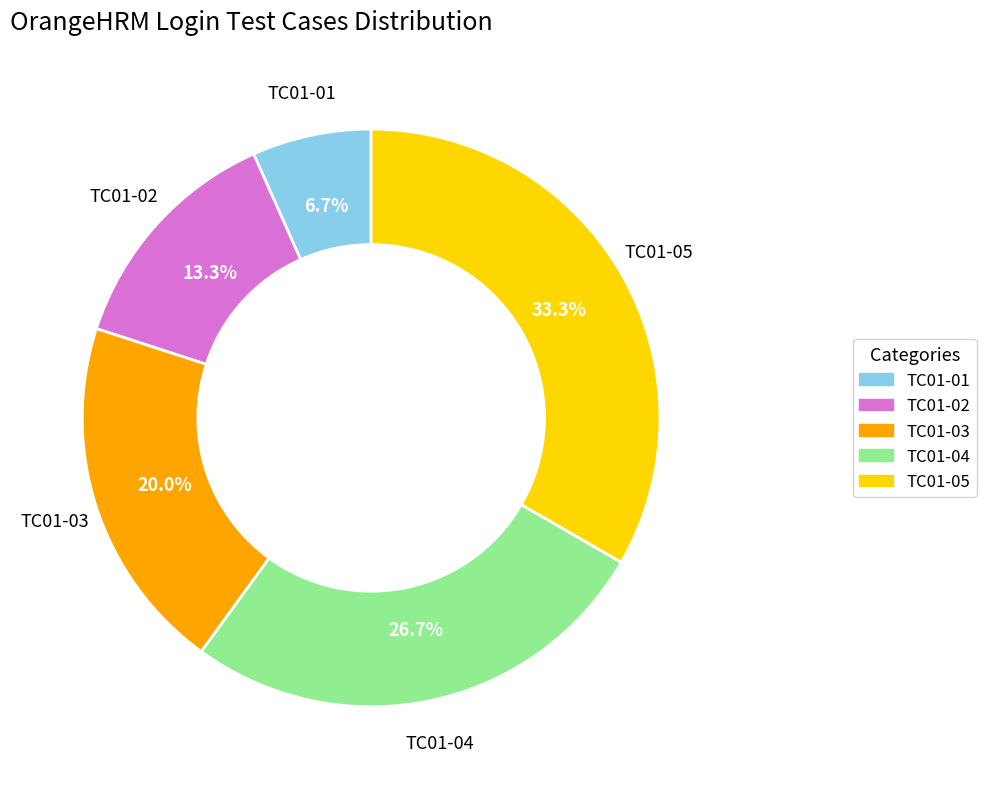

What is the largest slice in the pie chart?

TC01-05